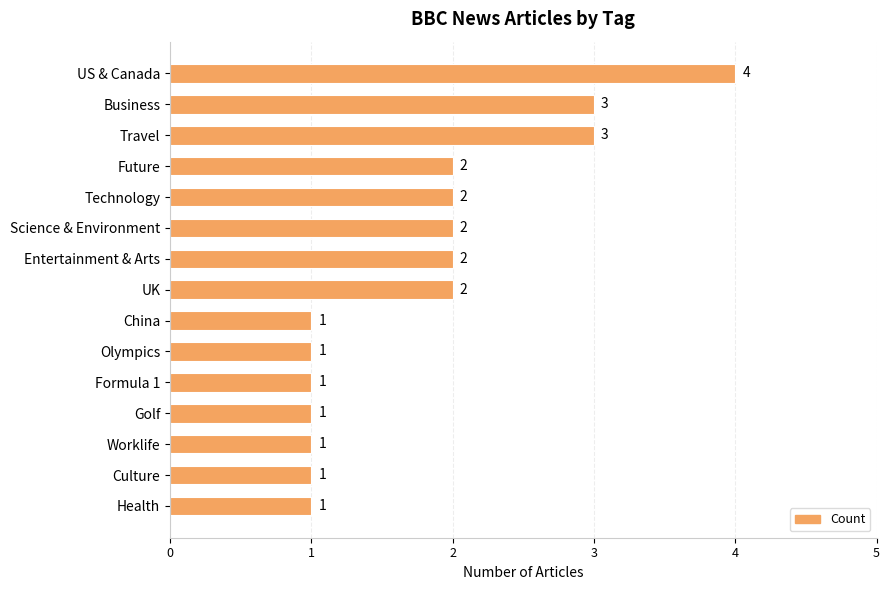

Reading top to bottom, what are all the values shown in this chart?

US & Canada=4	Business=3	Travel=3	Future=2	Technology=2	Science & Environment=2	Entertainment & Arts=2	UK=2	China=1	Olympics=1	Formula 1=1	Golf=1	Worklife=1	Culture=1	Health=1